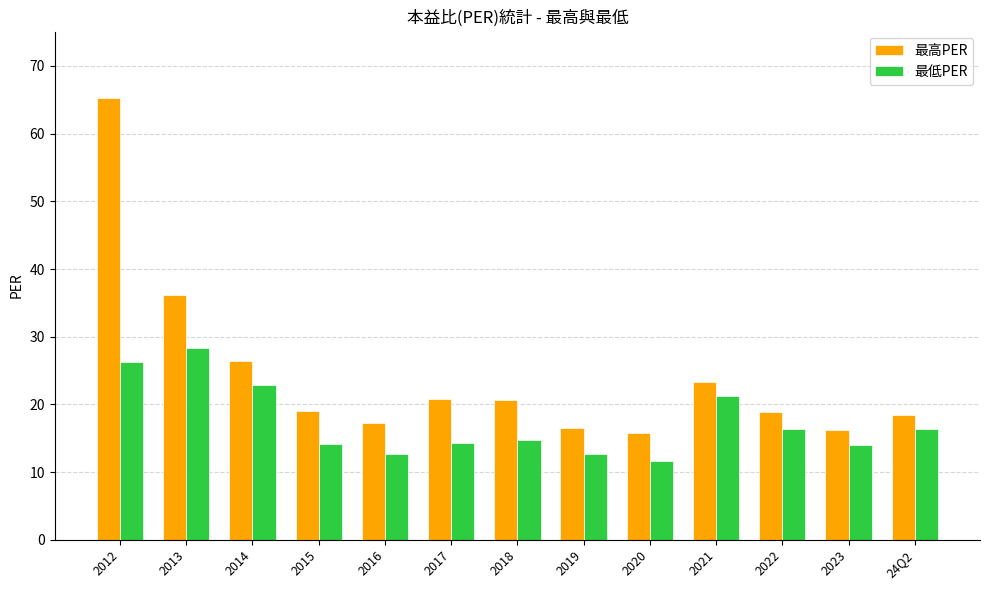

Is it true that 最高PER equals 25.5 at 2023?

False